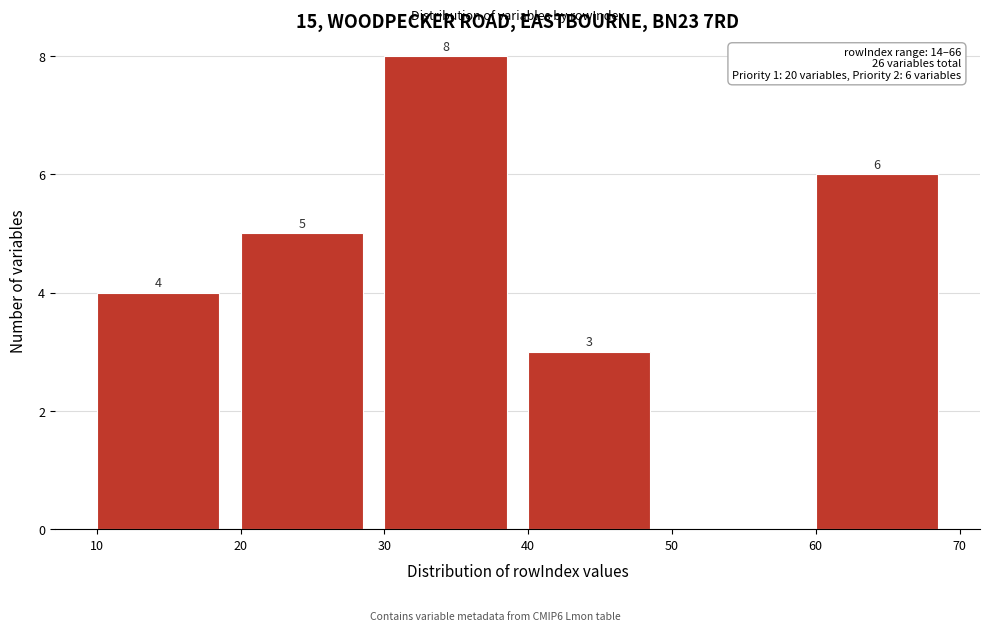

Which range on the x-axis has the tallest bar?

30 to 40